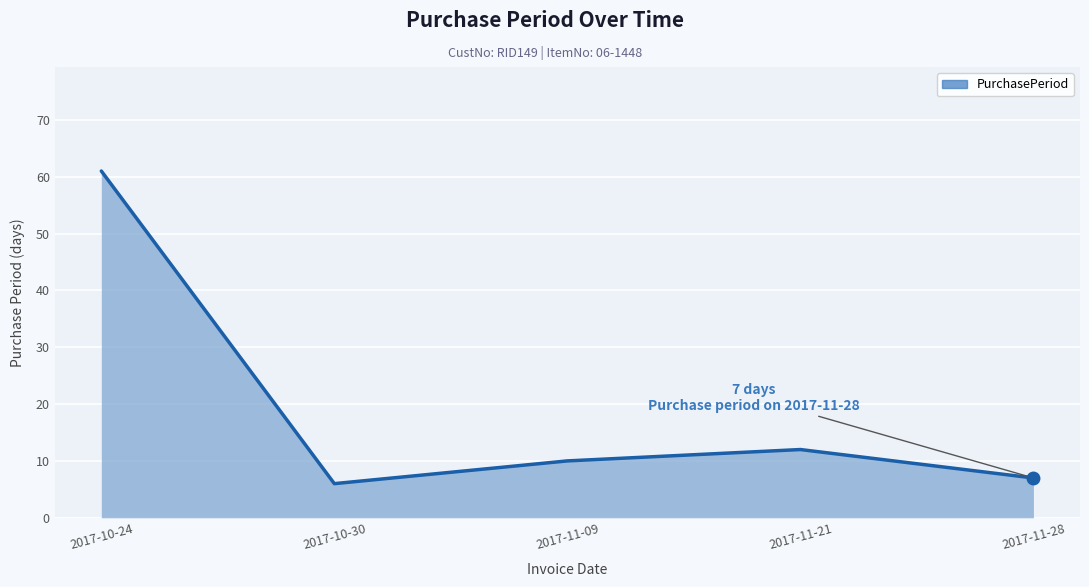

What is the change in value from 2017-11-09 to 2017-11-21?

+2